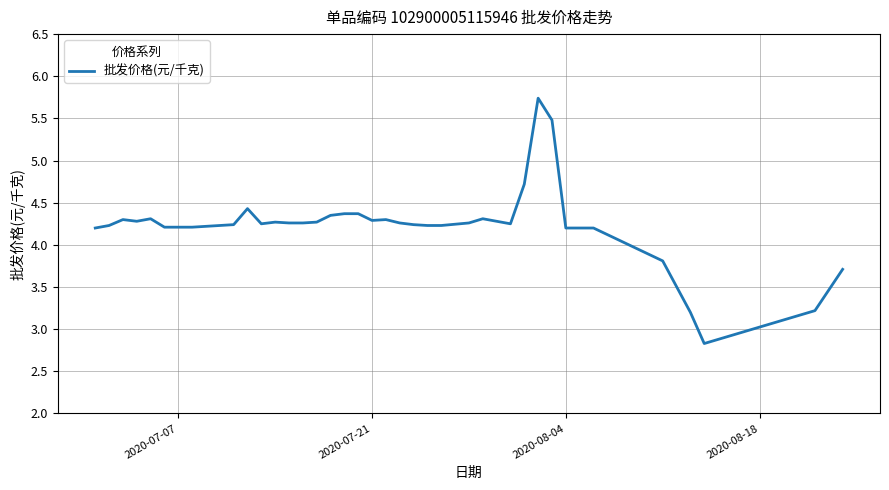

What is the difference between the maximum and minimum values?

2.9